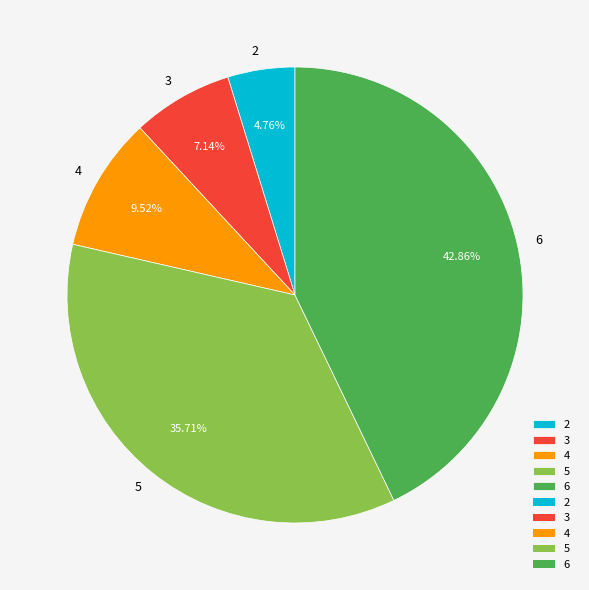

To the nearest percent, what is the average slice percentage?

20%